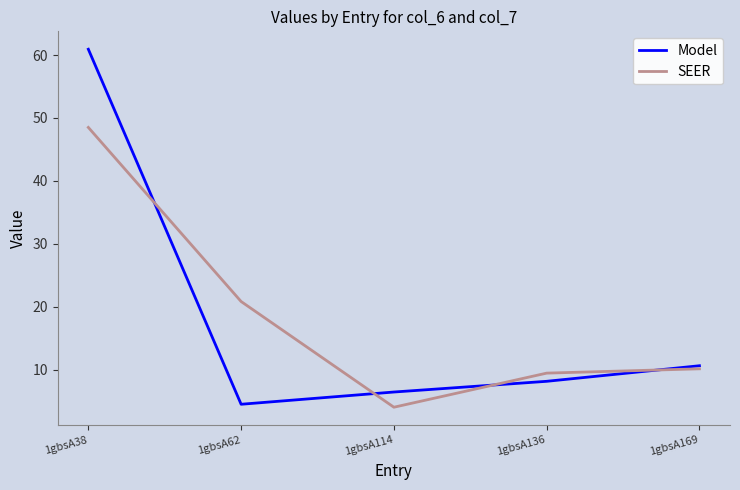

What is the spread (max minus min) of values at 1gbsA136?

1.3